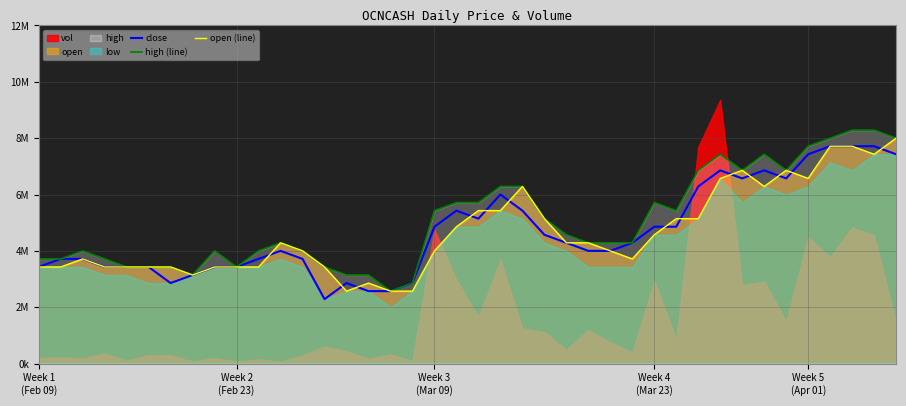

Read the high (line) value at Week 3 (Mar 09).

5428571.4